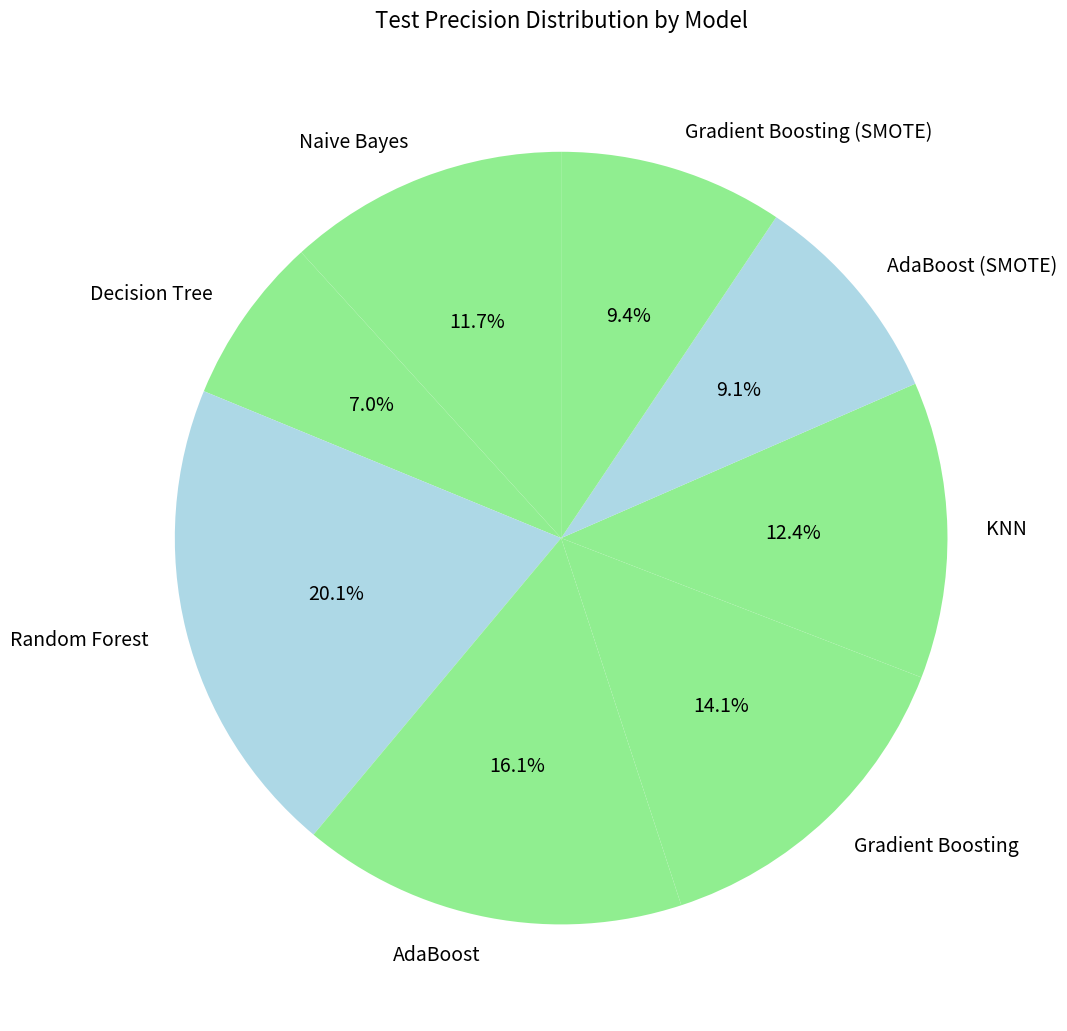

How many segments does this pie chart have?

8